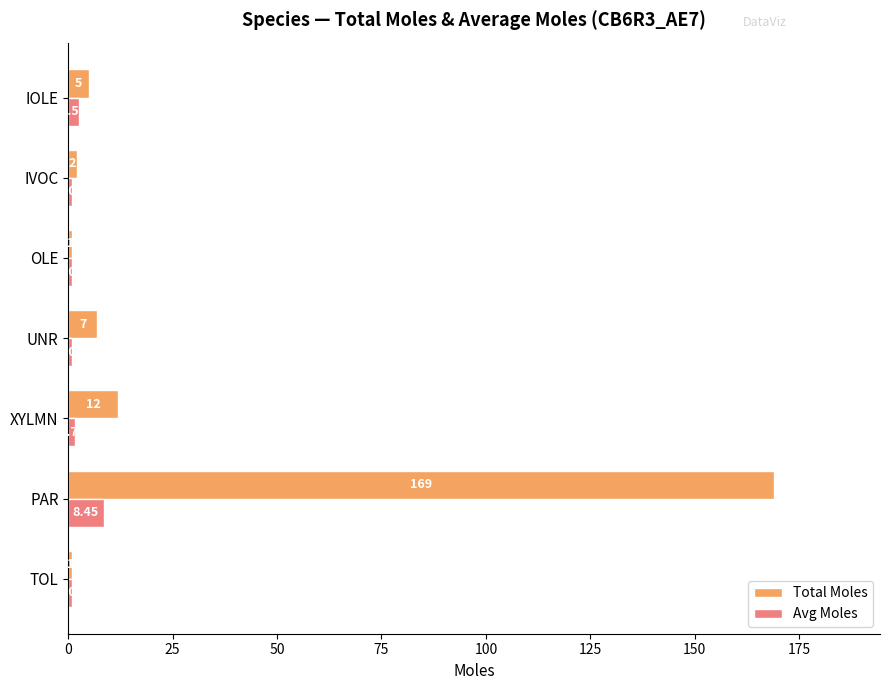

Which series has the largest range (max minus min)?

Total Moles